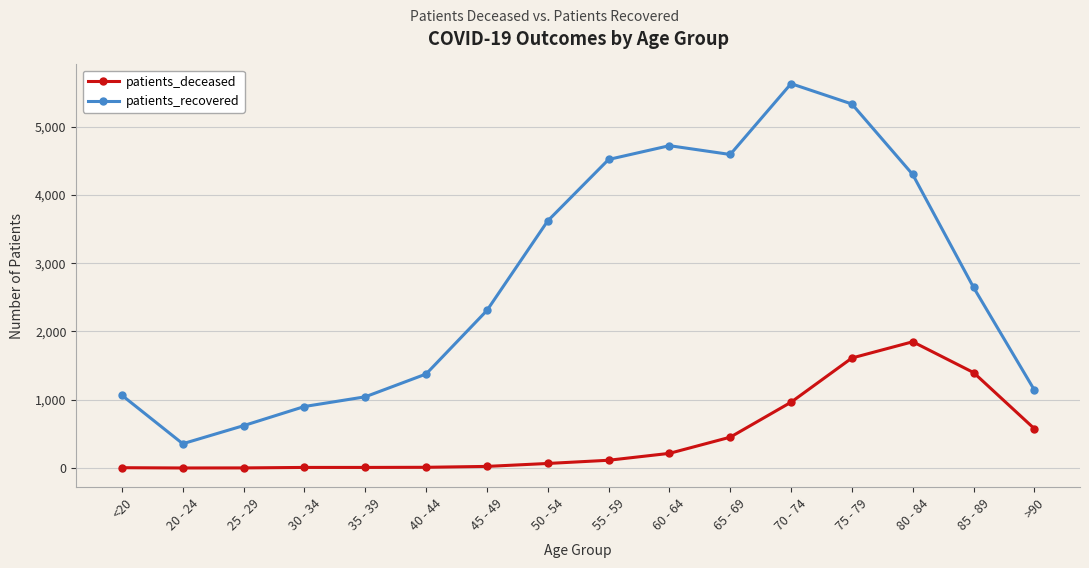

True or false: patients_recovered and patients_deceased intersect in this chart.

False